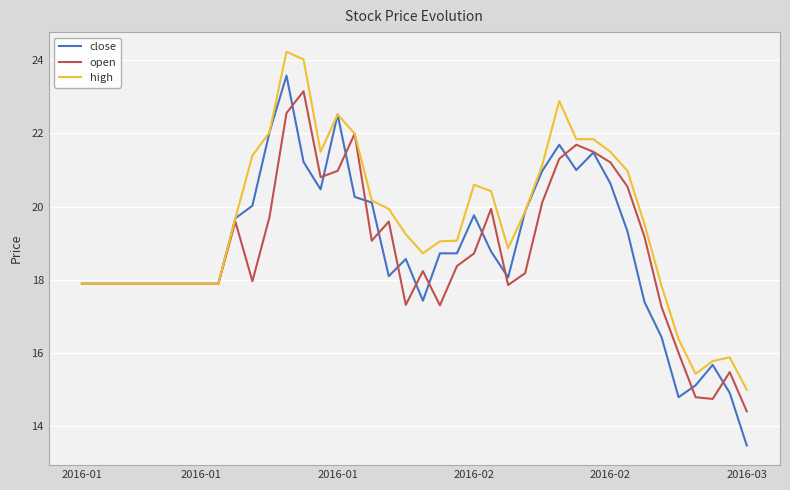

Which series has the largest range (max minus min)?

close